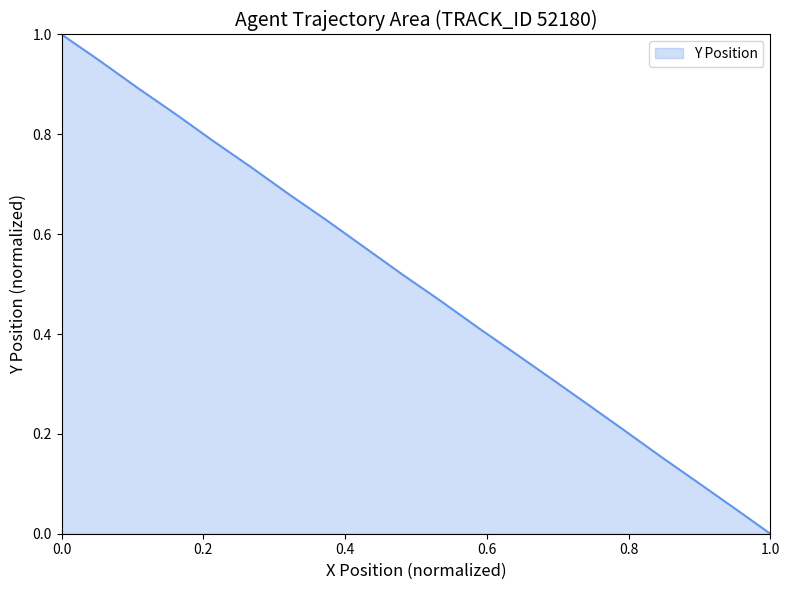

What is the greatest value displayed?

1.0